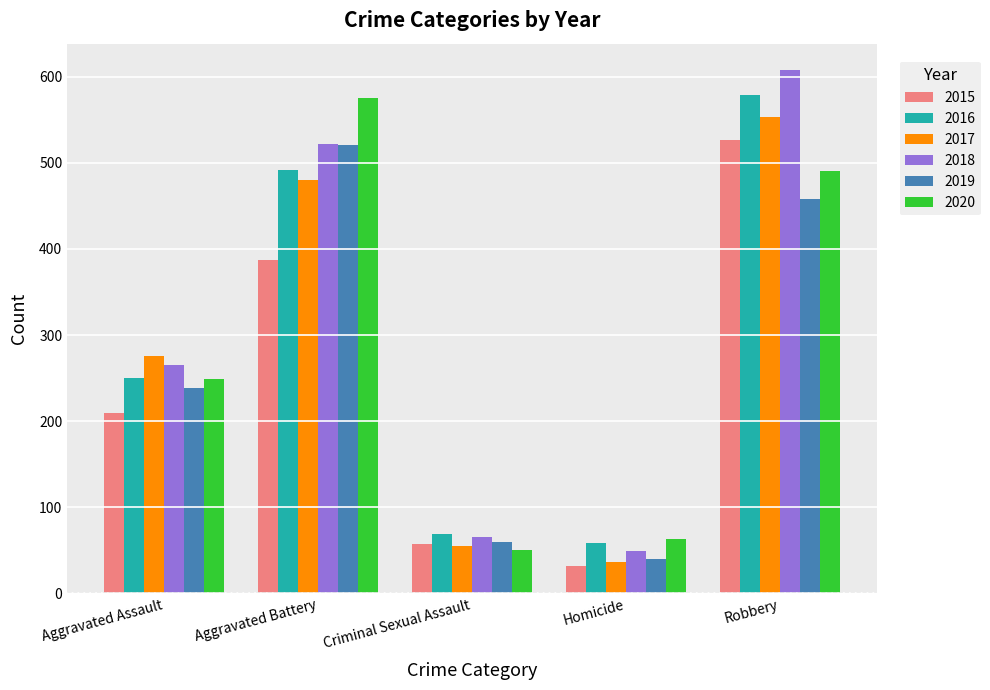

Reading left to right, what are all the values shown in this chart?

2015: 210	387	58	32	527
2016: 250	492	69	59	579
2017: 276	480	55	37	553
2018: 265	522	65	49	608
2019: 238	521	60	40	458
2020: 249	575	51	63	491